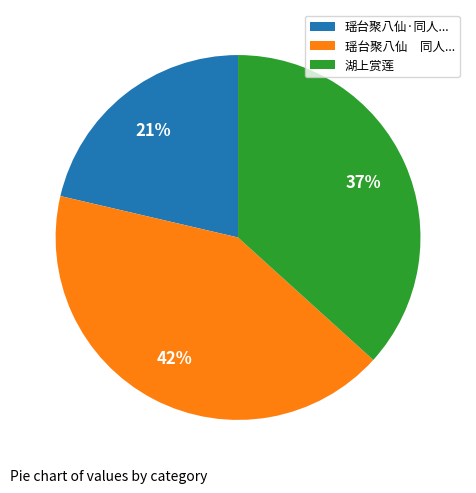

Which slice is the largest?

瑶台聚八仙 同人...